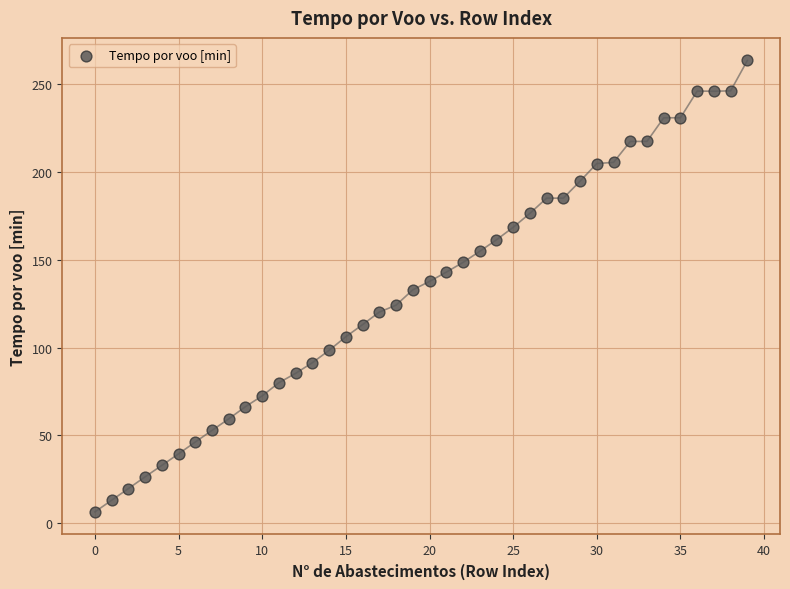

What is the range of Y values (max minus min)?

256.8